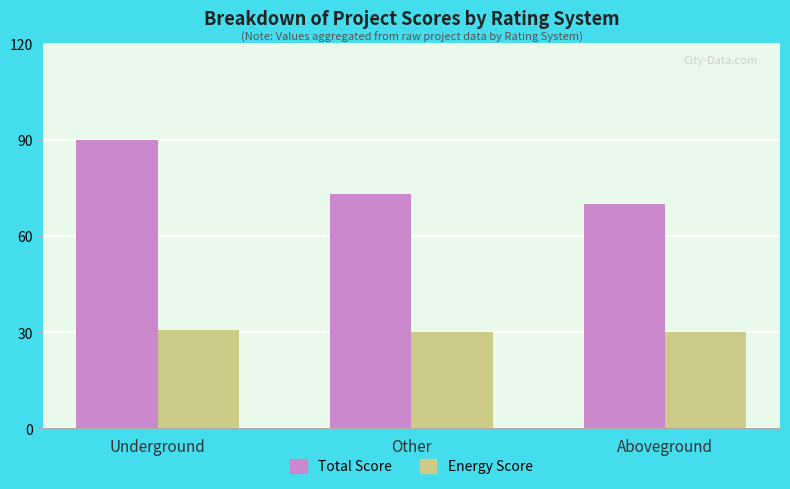

How many bars are there in total?

6